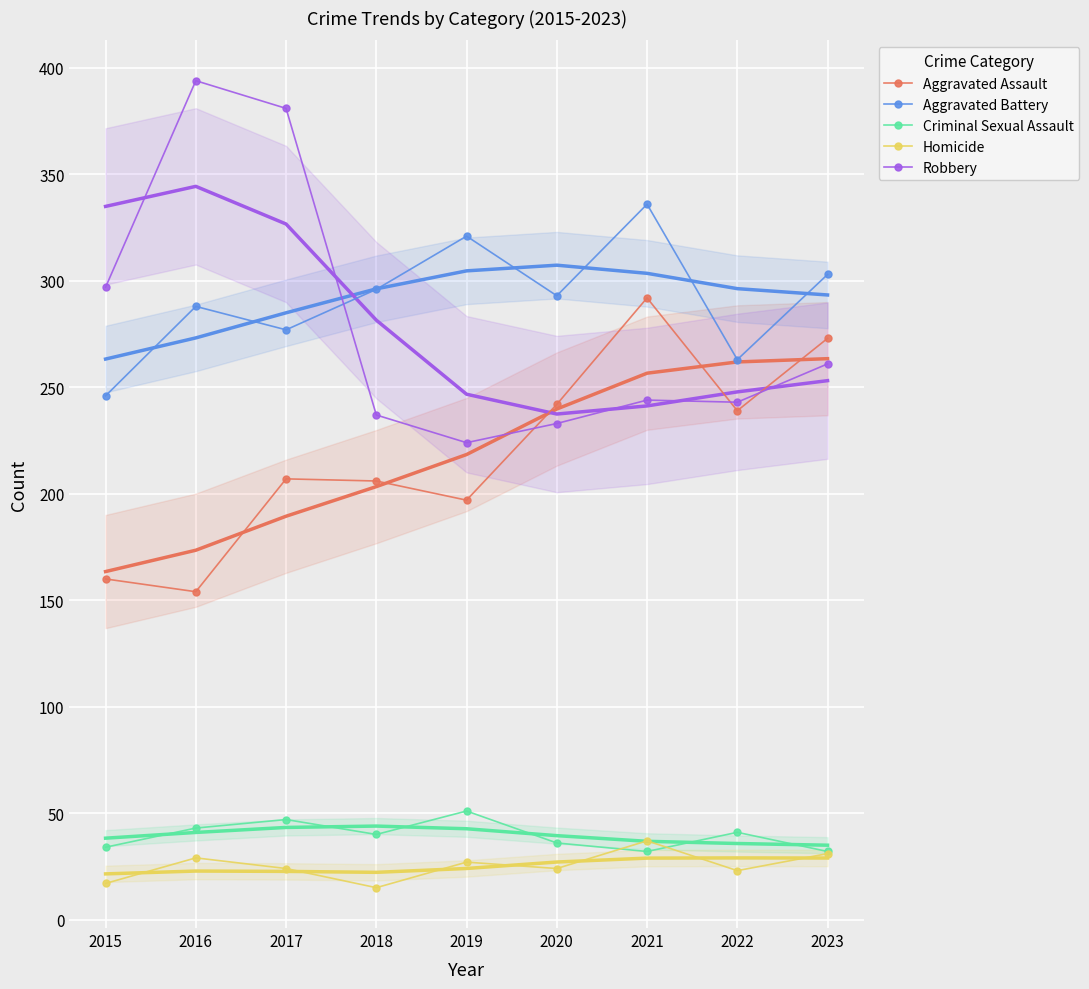

Reading left to right, transcribe all the data shown in this chart.

Aggravated Assault: 160	154	207	206	197	242	292	239	273
Aggravated Battery: 246	288	277	296	321	293	336	263	303
Criminal Sexual Assault: 34	43	47	40	51	36	32	41	32
Homicide: 17	29	24	15	27	24	37	23	31
Robbery: 297	394	381	237	224	233	244	243	261